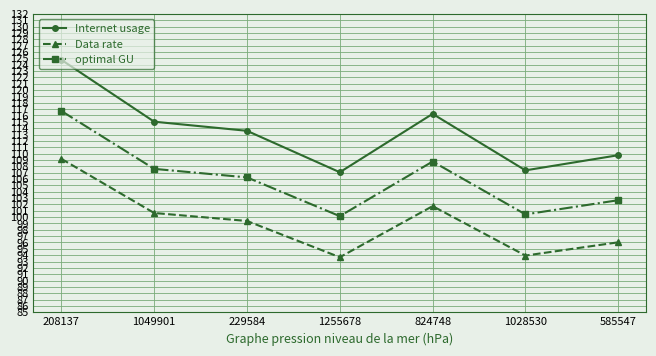

What is the sum of the Data rate values at 824748 and 1255678?

195.4